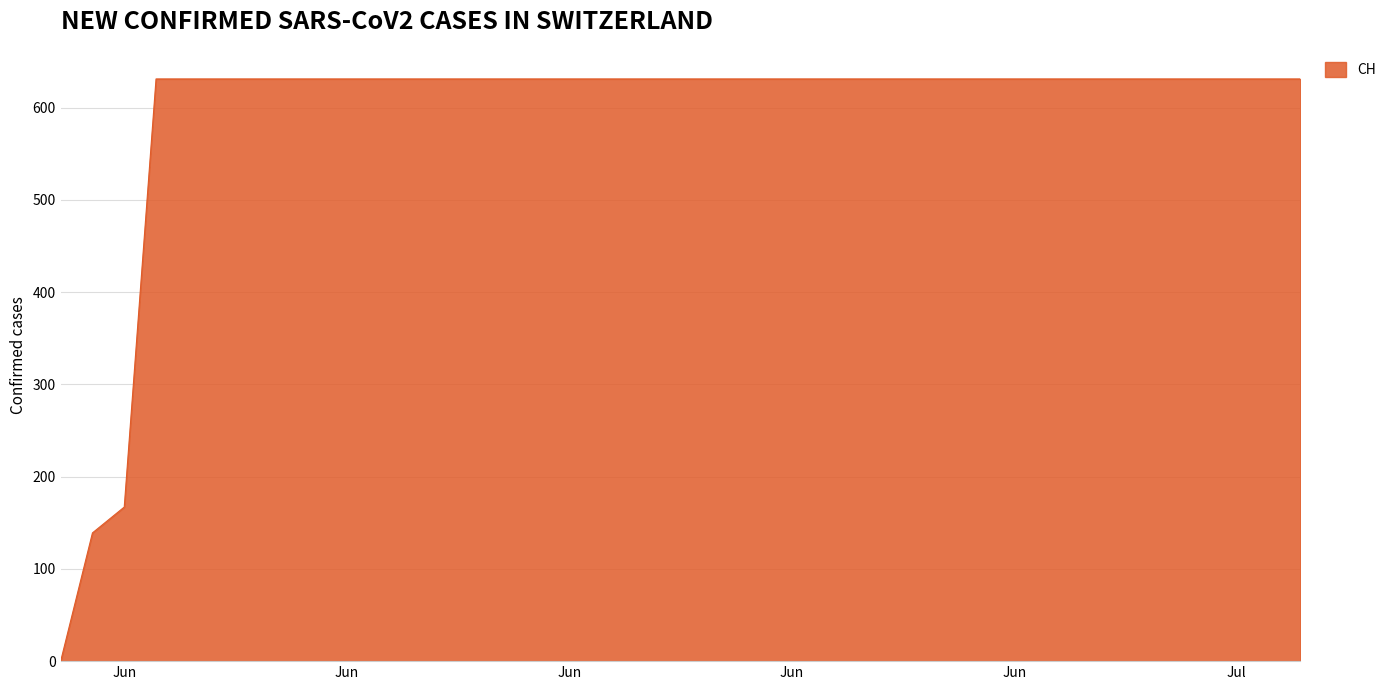

What is the maximum value shown in the chart?

631